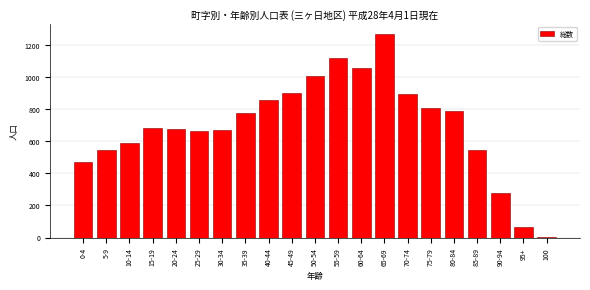

What is the sum of all values?

14652